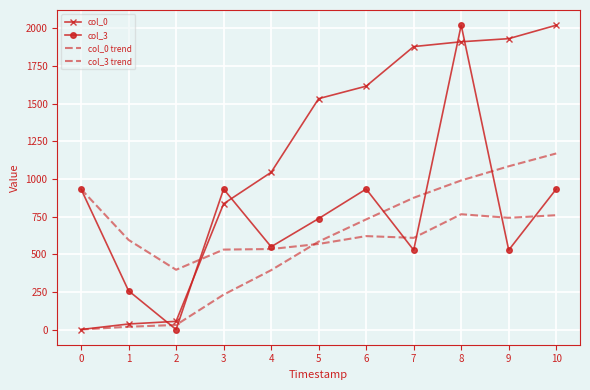

What is the sum of all col_0 values?

12860.6